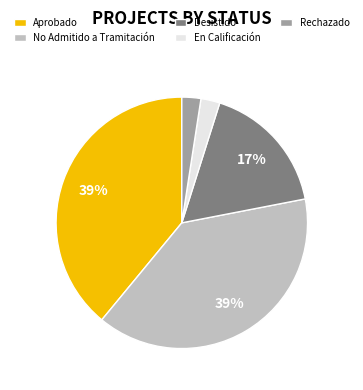

Combined, do Rechazado and En Calificación account for over 50%?

No